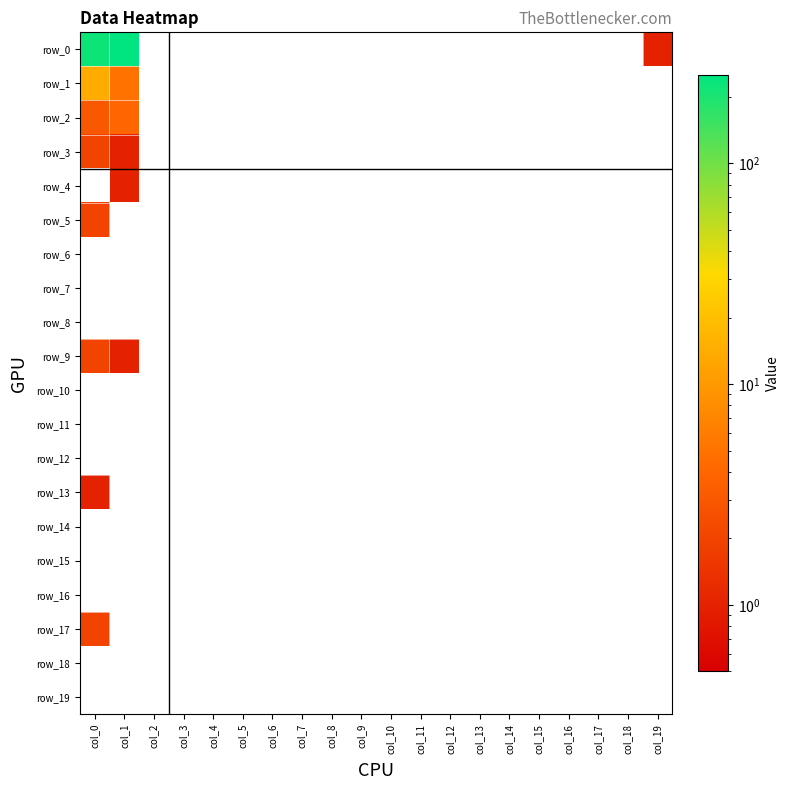

At which category is the sum across all series the highest?

col_1